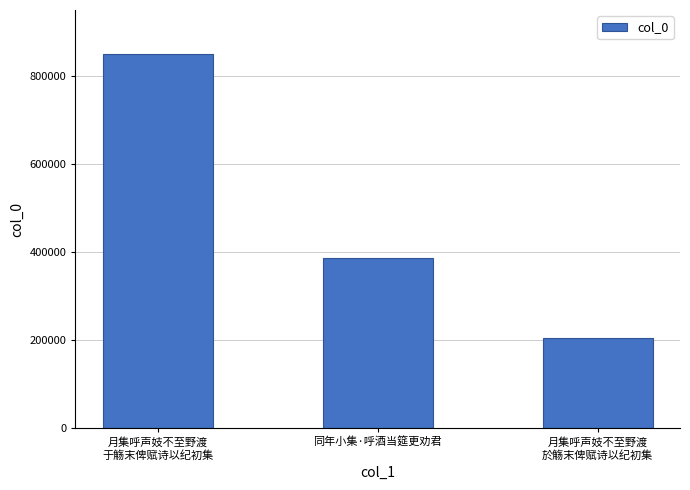

What is the label of the 2nd bar from the right?

同年小集·呼酒当筵更劝君